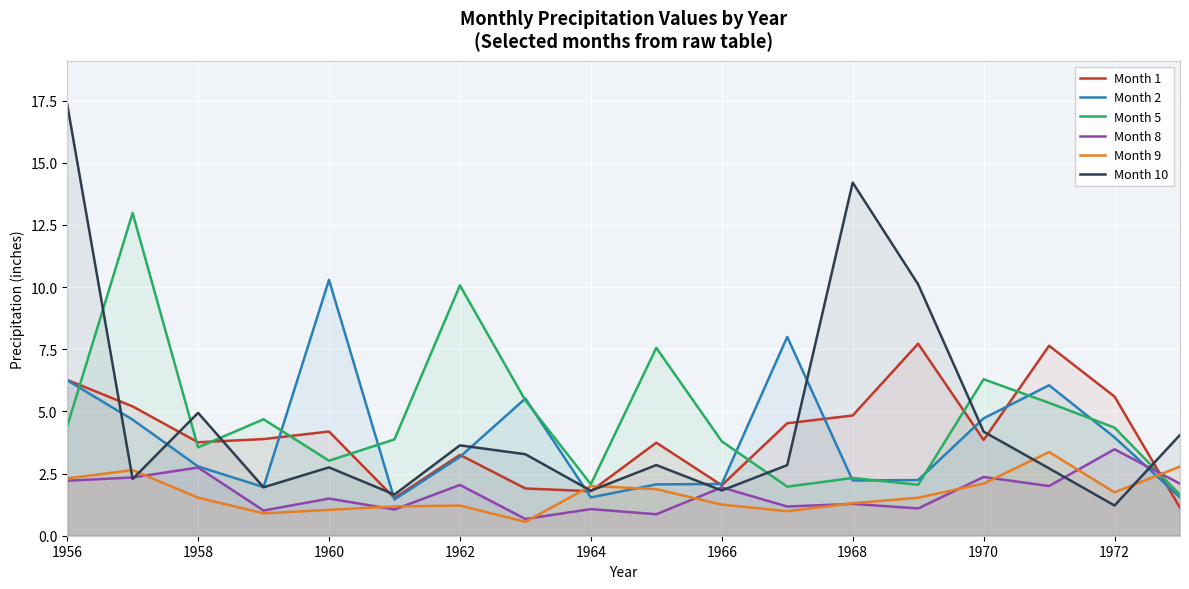

In Month 2, how many points are lower than both neighbors (excluding endpoints)?

4